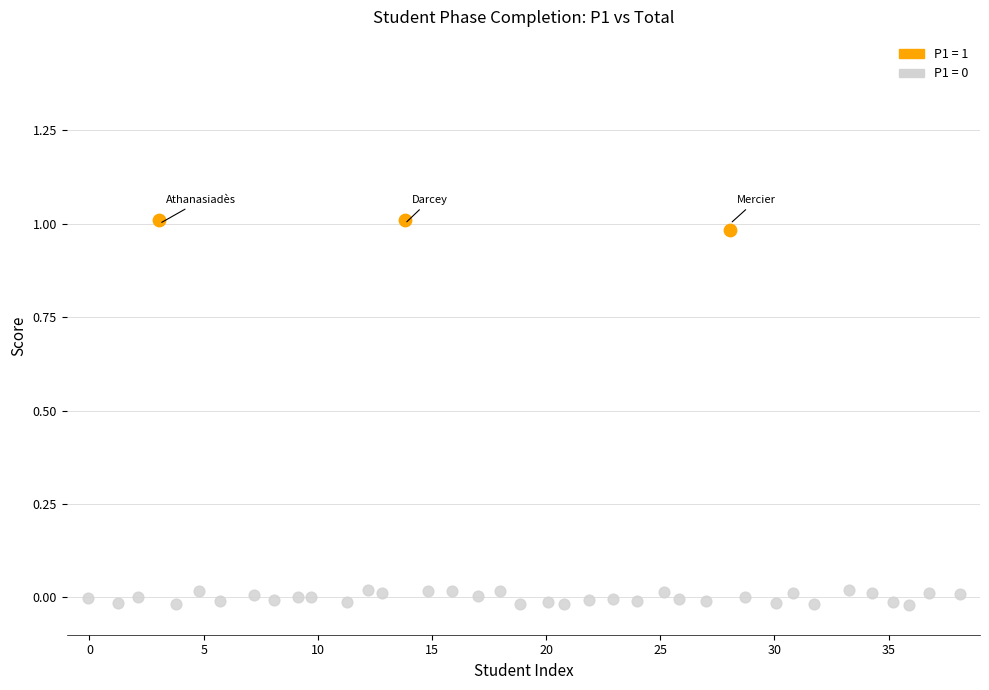

Which series reaches the maximum Y coordinate?

P1 = 1